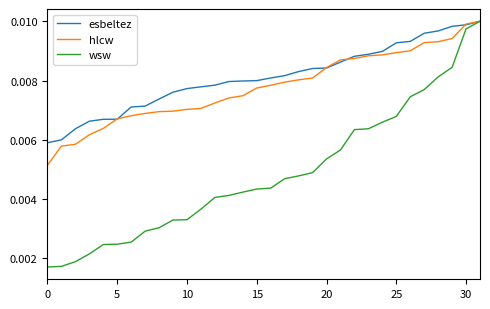

Which series has the largest range (max minus min)?

wsw